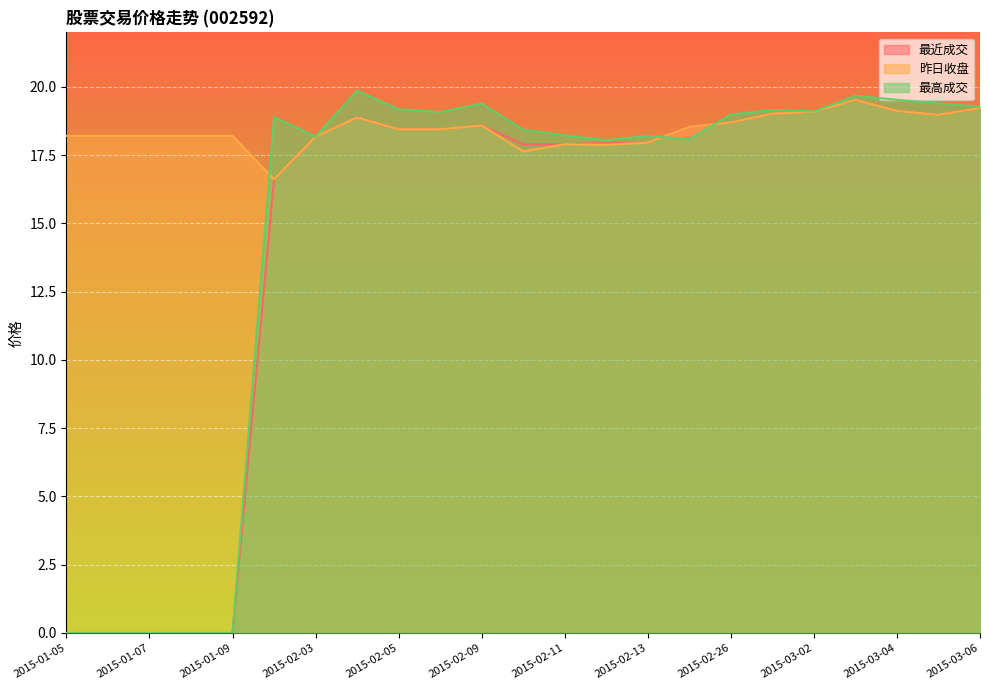

What is the average value of the 最高成交 series?

14.8